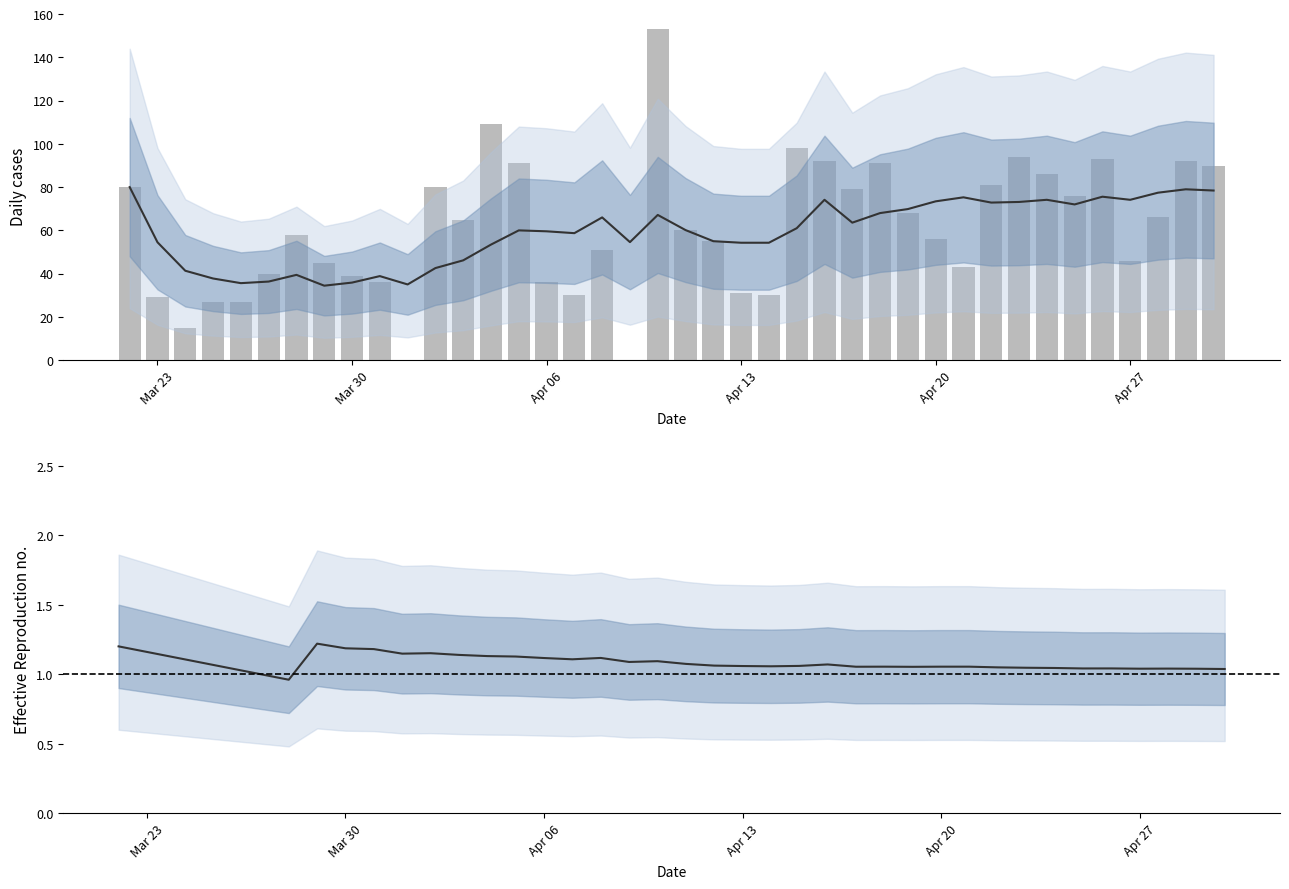

List the series in order of their peak value, highest first.

Daily Confirmed, 7-day average, Reproduction no.